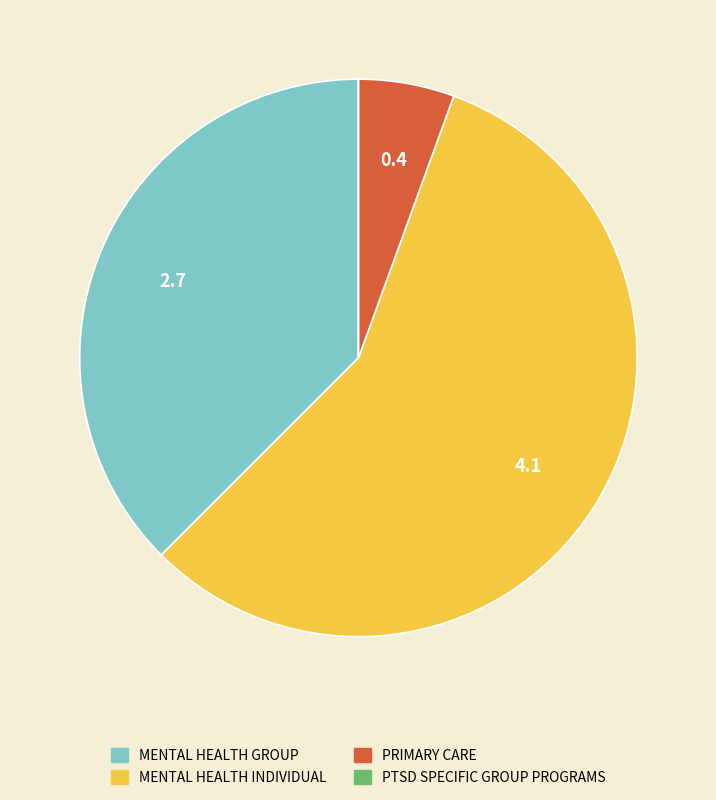

The PRIMARY CARE slice represents 1% of the pie. True or false?

False